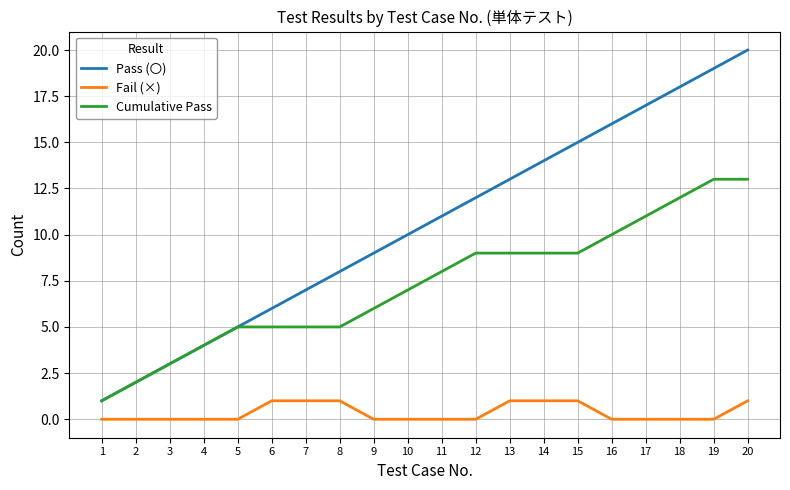

Does the chart display data point markers on the line(s)?

No